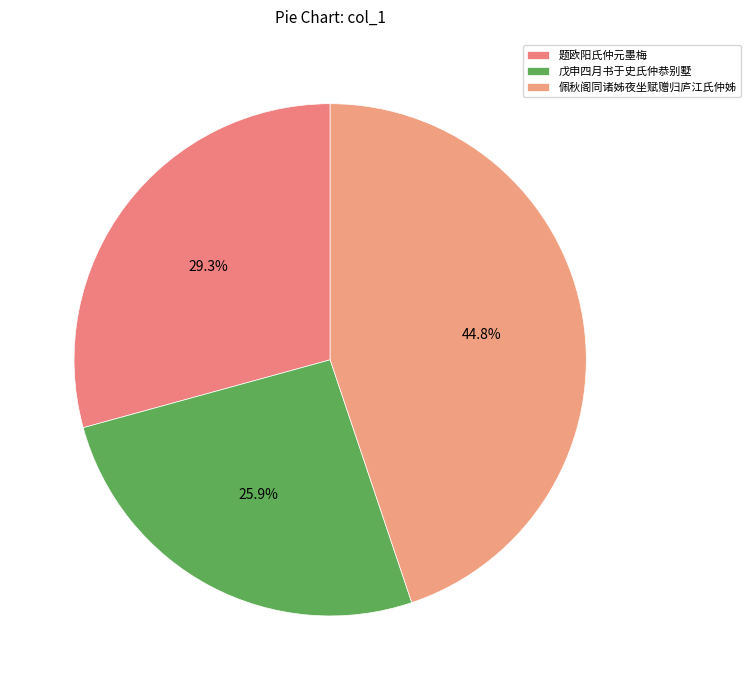

Does 佩秋阁同诸姊夜坐赋赠归庐江氏仲姊 account for over 50% of the chart?

No